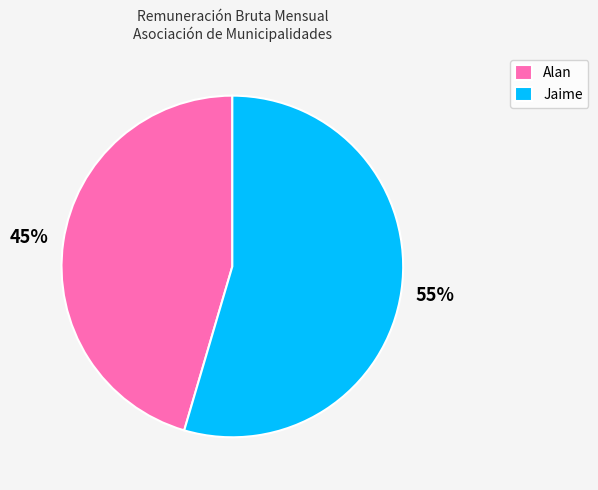

Is the sum of Jaime and Alan greater than half?

Yes